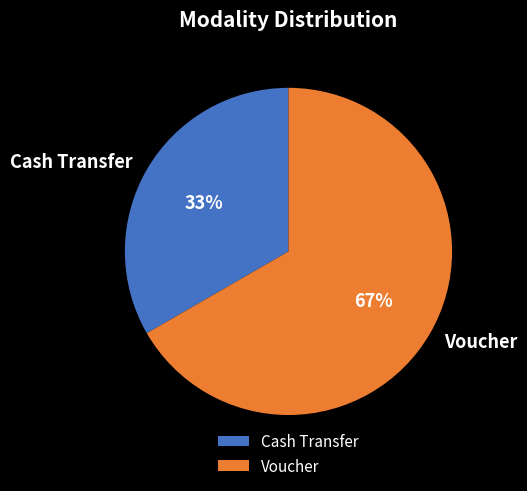

To the nearest percent, what portion does Cash Transfer represent?

33%